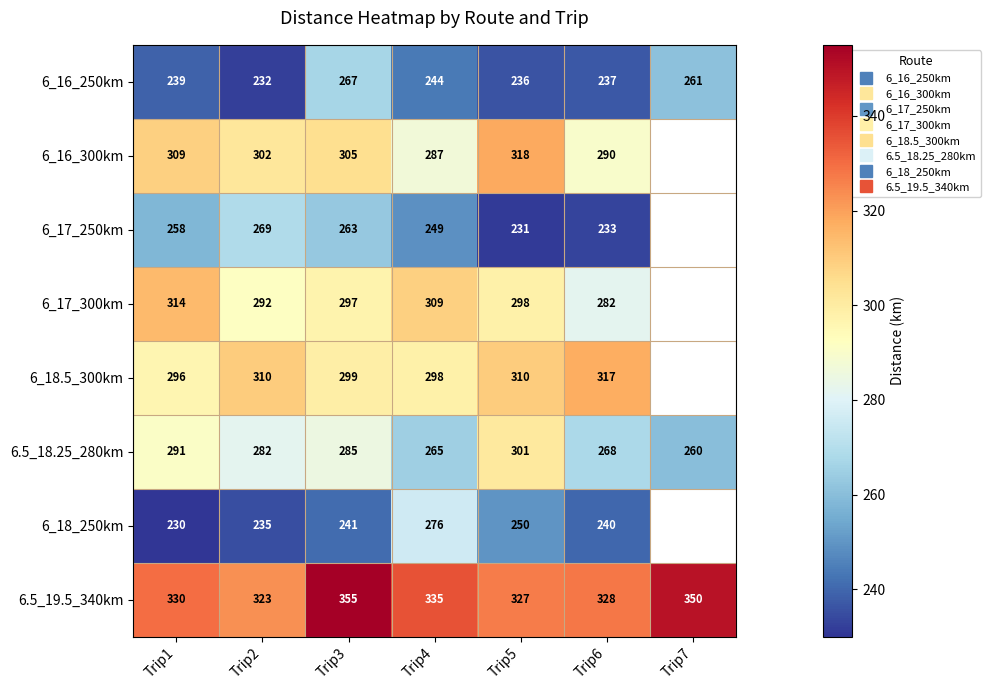

What is the sum of all 6.5_18.25_280km values?

1952.0